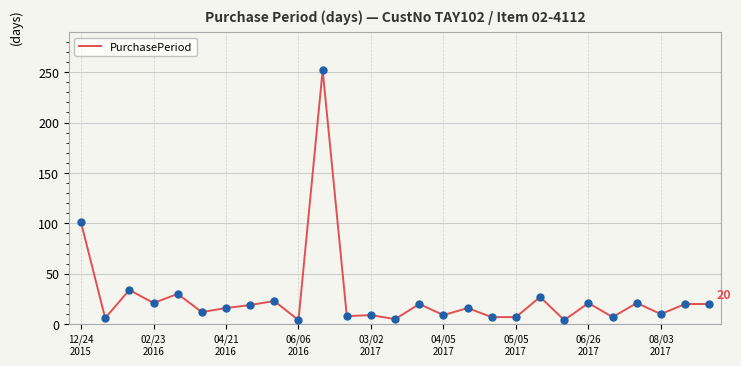

What is the difference between the maximum and minimum values?

248